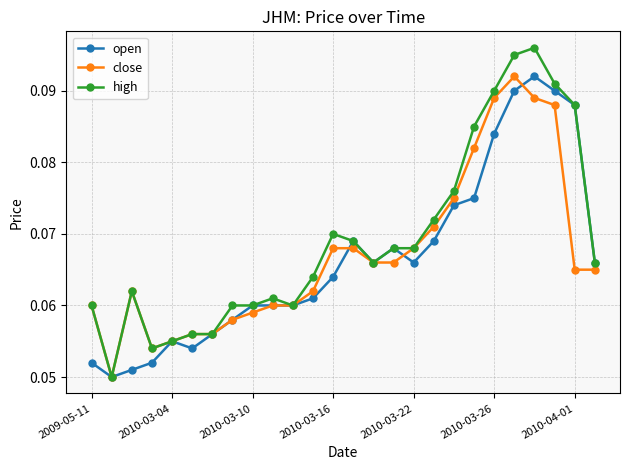

At how many categories does at least one series exceed 0?

26